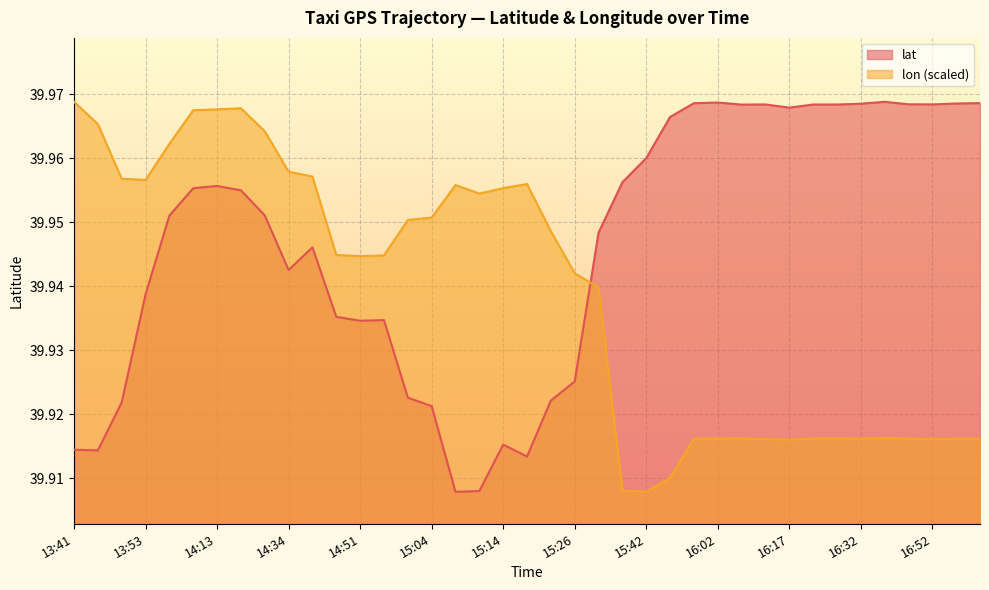

What is the average value of the lat series?

39.9